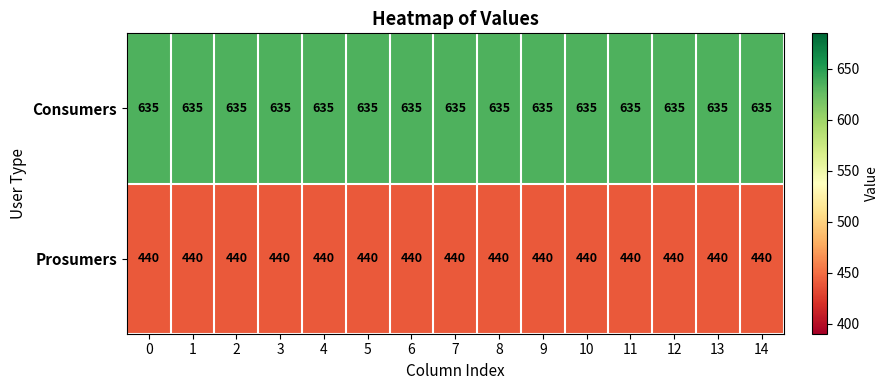

What is the greatest value displayed?

635